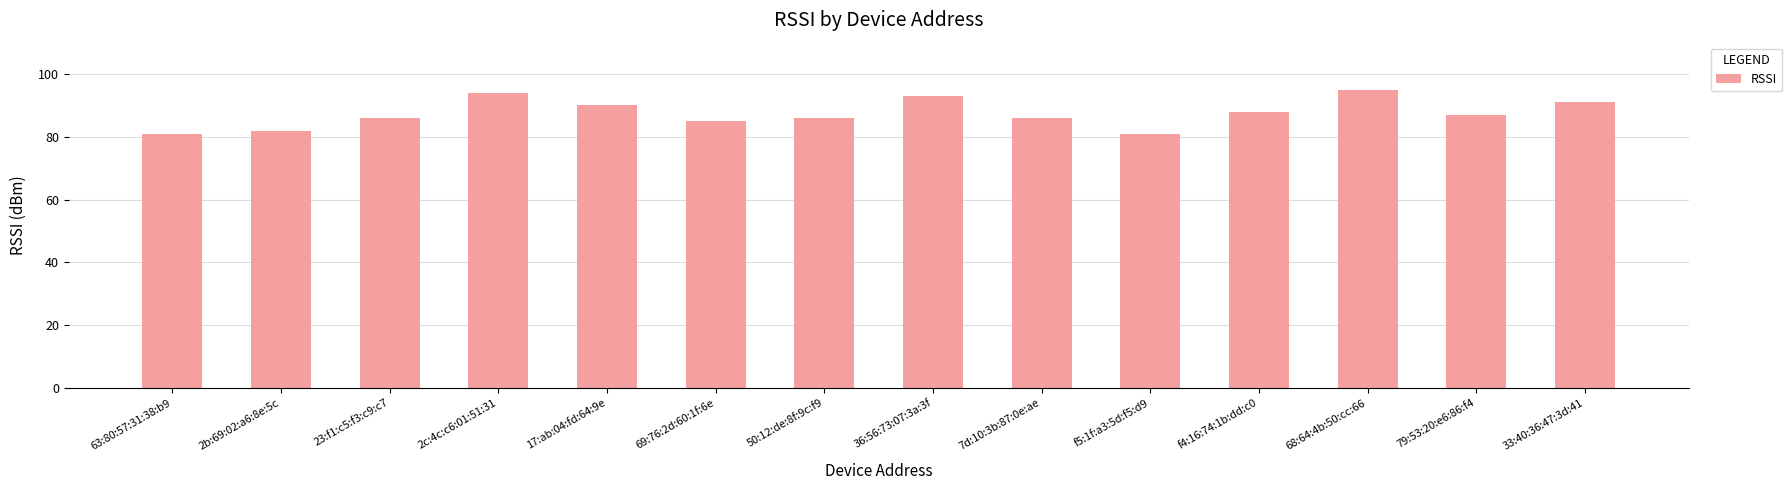

Between 68:64:4b:50:cc:66 and 23:f1:c5:f3:c9:c7, which is larger?

68:64:4b:50:cc:66